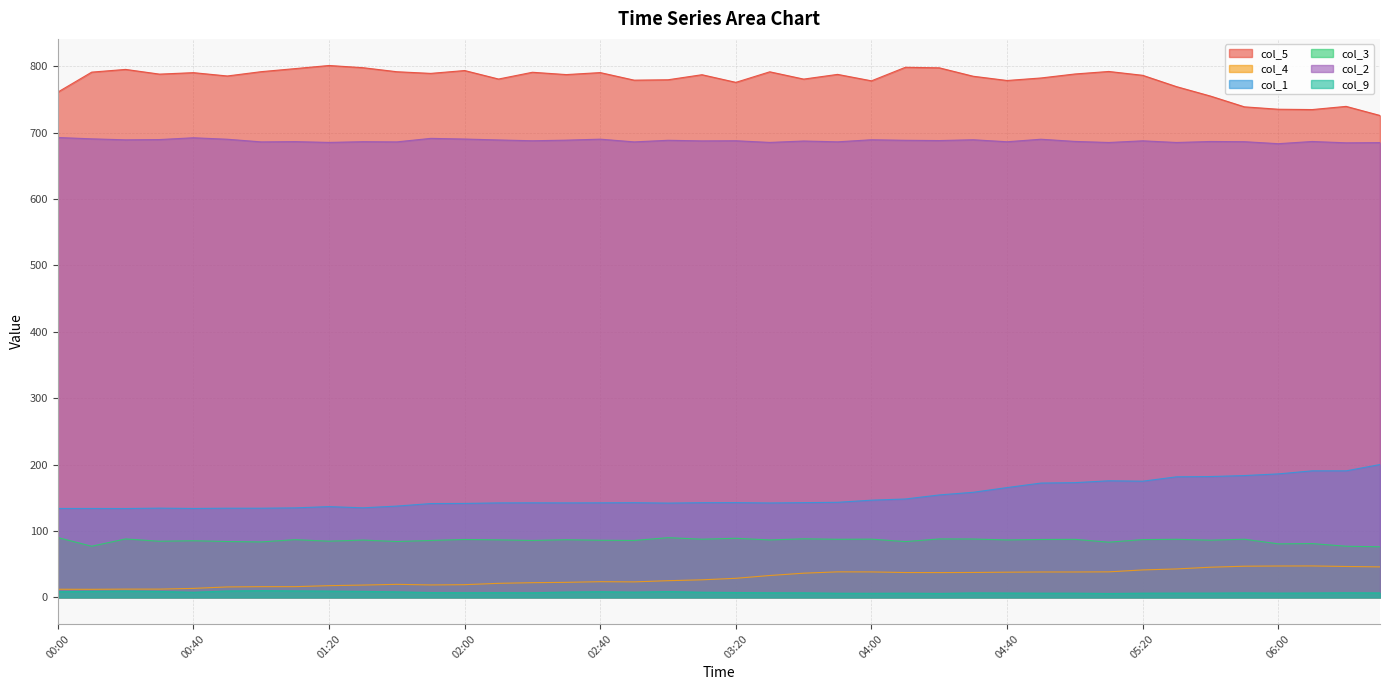

What is the highest value of the col_2 series?

692.8